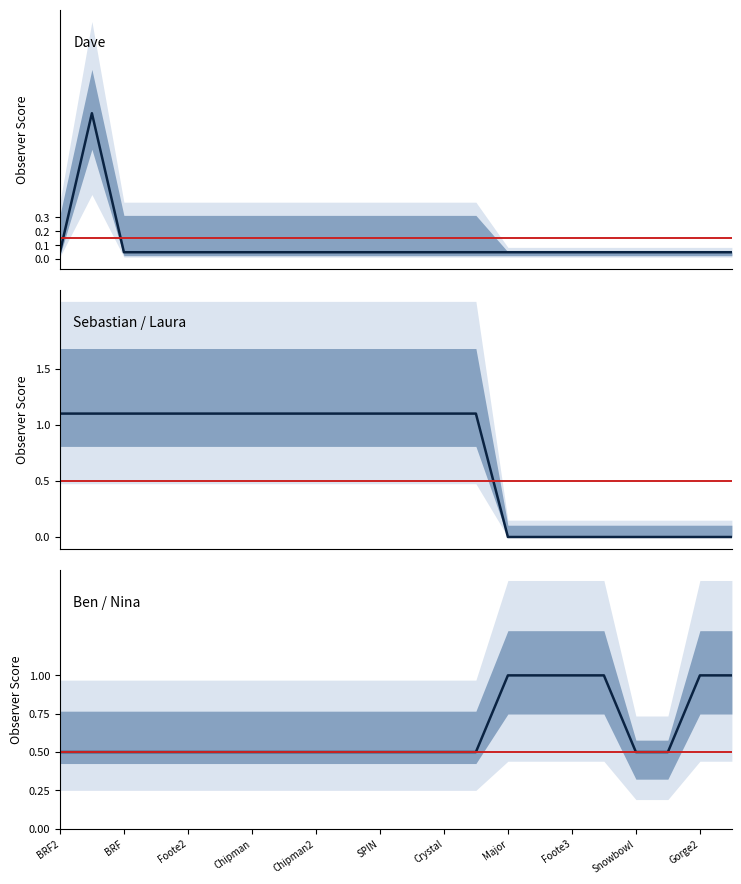

True or false: Ben / Nina has a value of 0.5 at Chipman.

True